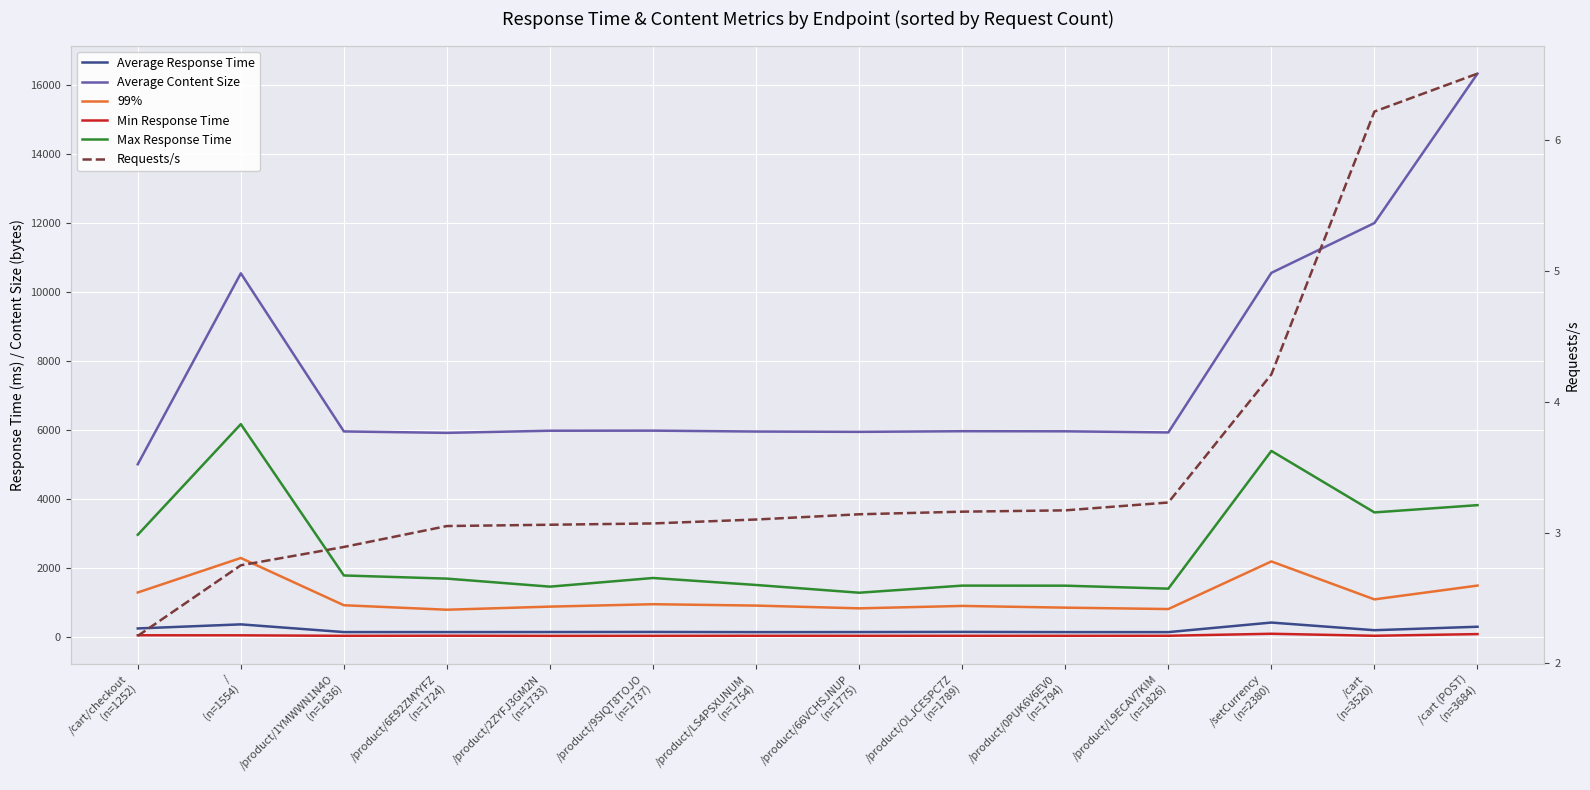

Rank the series by their maximum value, from lowest to highest.

Requests/s, Min Response Time, Average Response Time, 99%, Max Response Time, Average Content Size